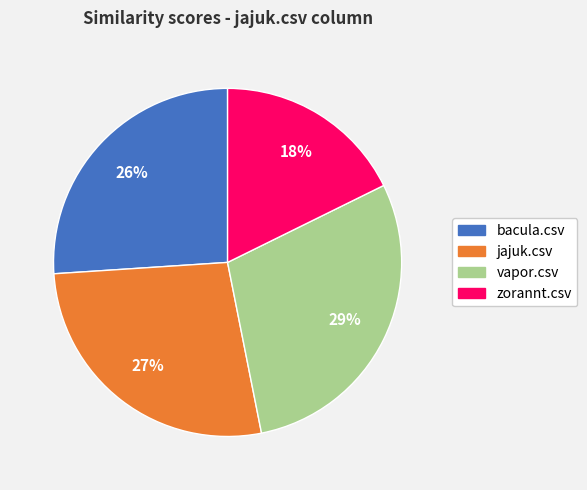

To the nearest percent, what is the difference between the largest and smallest slice percentages?

11%